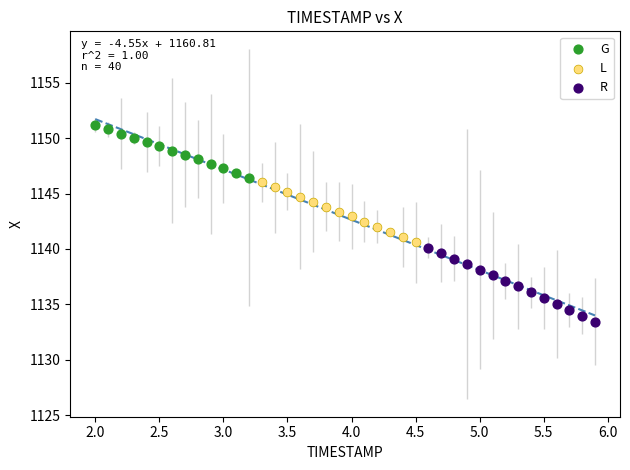

Which series reaches the maximum Y coordinate?

G